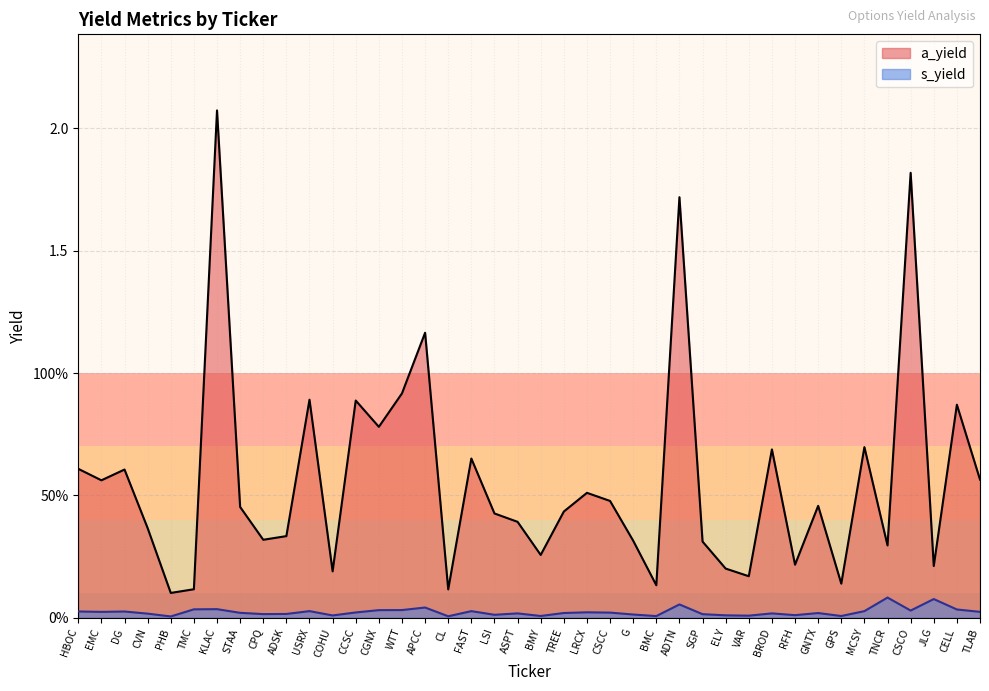

True or false: s_yield and a_yield cross at least once.

False